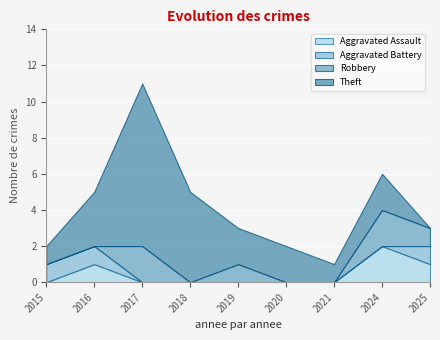

Reading left to right, extract all data points from this chart.

Aggravated Assault: 2015=0	2016=1	2017=0	2018=0	2019=0	2020=0	2021=0	2024=2	2025=1
Aggravated Battery: 2015=1	2016=1	2017=0	2018=0	2019=0	2020=0	2021=0	2024=0	2025=1
Robbery: 2015=0	2016=0	2017=2	2018=0	2019=1	2020=0	2021=0	2024=2	2025=1
Theft: 2015=1	2016=3	2017=9	2018=5	2019=2	2020=2	2021=1	2024=2	2025=0
Total: 2015=2	2016=5	2017=11	2018=5	2019=3	2020=2	2021=1	2024=6	2025=3